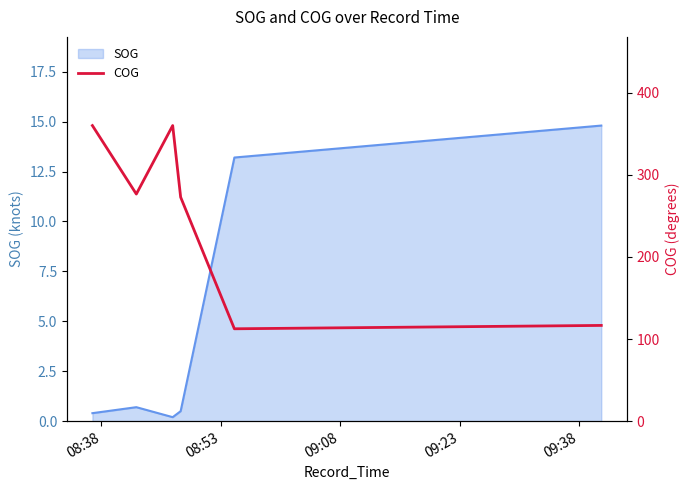

What is the highest value of the SOG series?

14.8